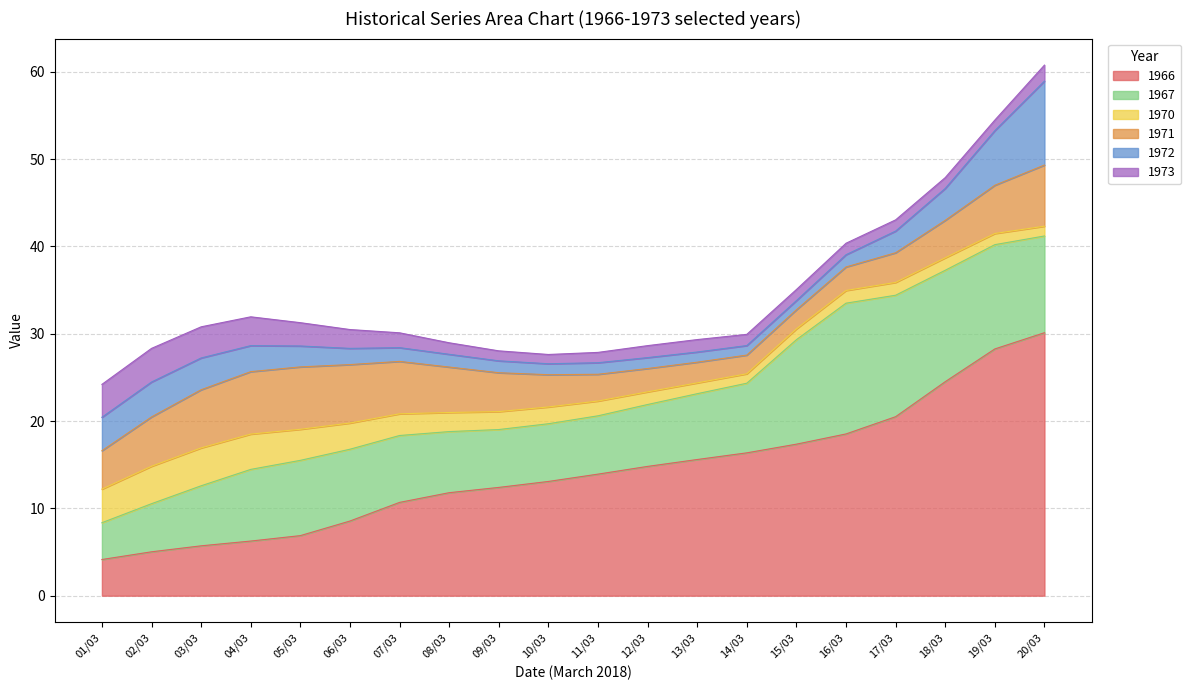

What are all the series names shown in the legend?

1966, 1967, 1970, 1971, 1972, 1973